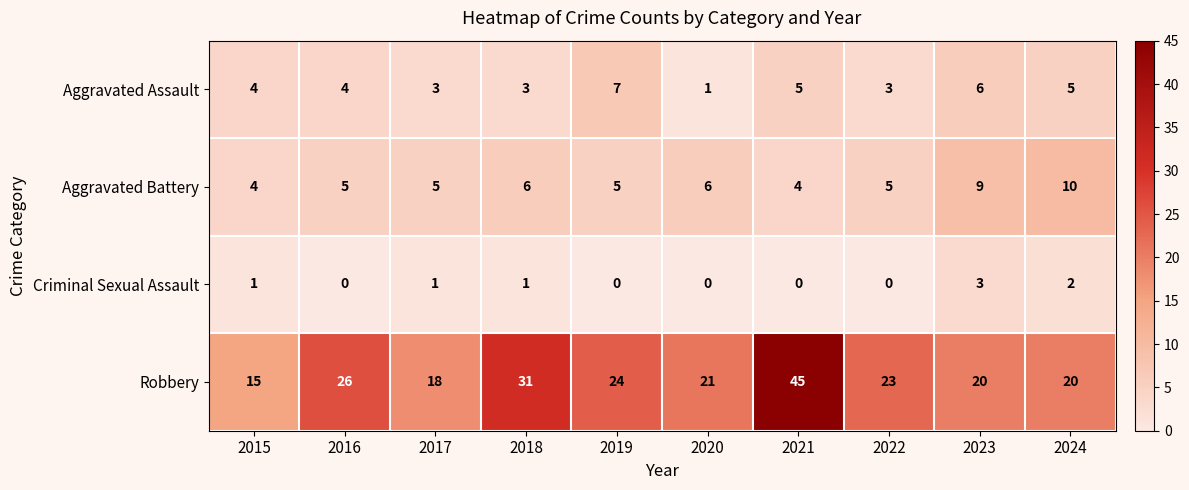

What is the approximate value of Robbery at 2016?

26